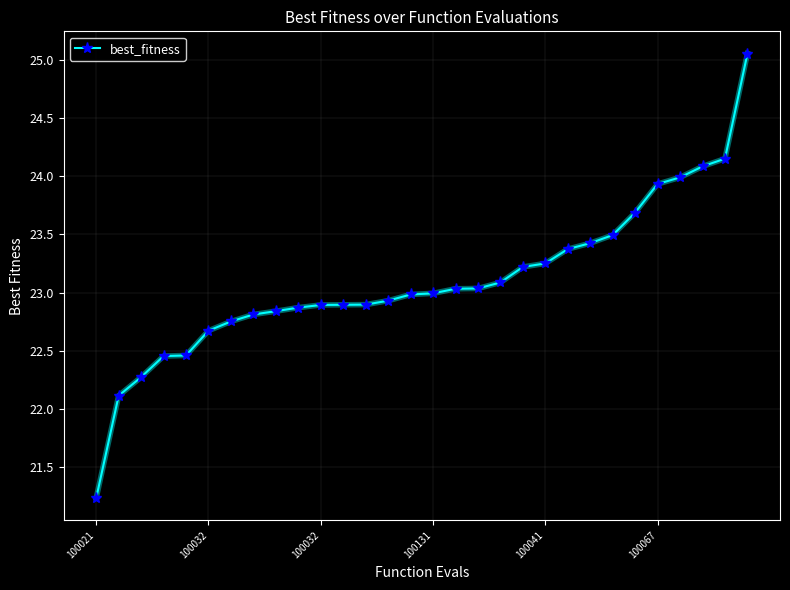

What is the average value?

23.1